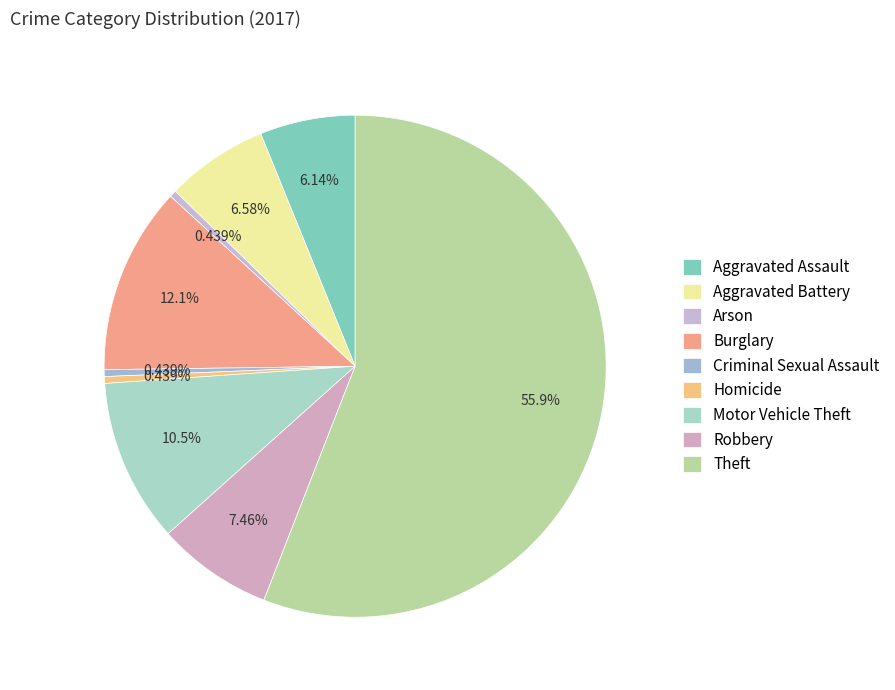

True or false: Burglary accounts for 19% of the total.

False